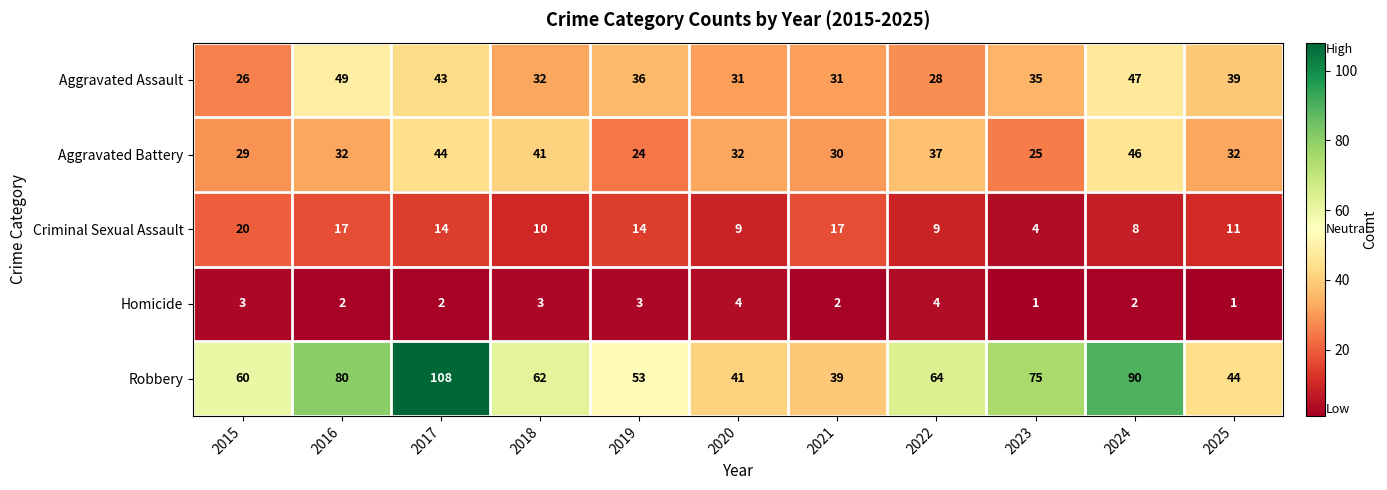

What is the highest value of the Homicide series?

4